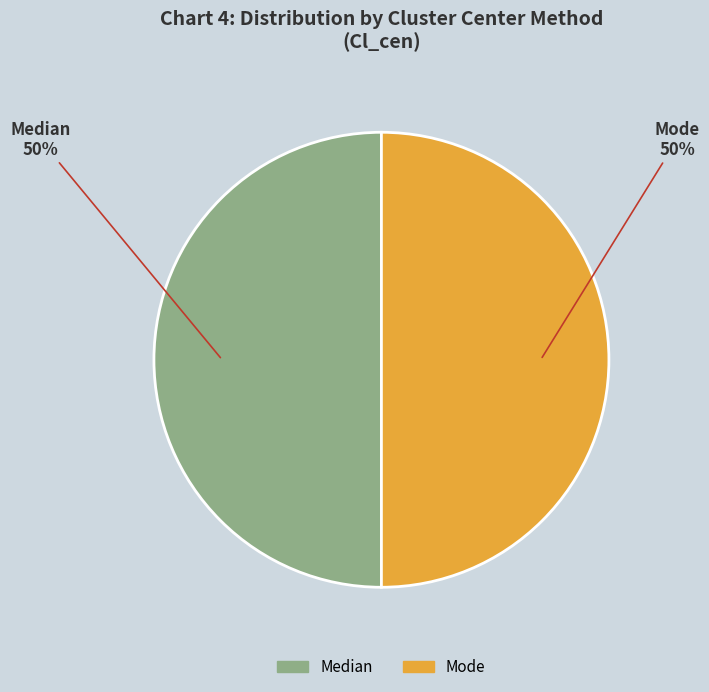

To the nearest percent, what is the difference between the largest and smallest slice percentages?

0%